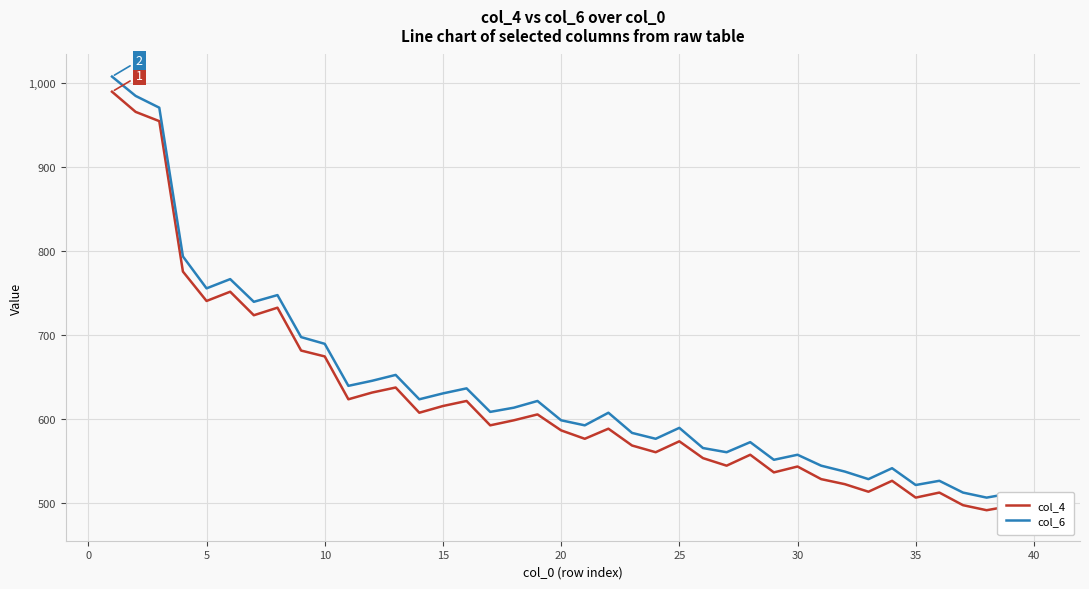

Reading left to right, list all the values displayed in this chart.

col_4: 990	966	955	776	741	752	724	733	682	675	624	632	638	608	616	622	593	599	606	587	577	589	569	561	574	554	545	558	537	544	529	523	514	527	507	513	498	492	497	482
col_6: 1008	985	971	794	756	767	740	748	698	690	640	646	653	624	631	637	609	614	622	599	593	608	584	577	590	566	561	573	552	558	545	538	529	542	522	527	513	507	512	498